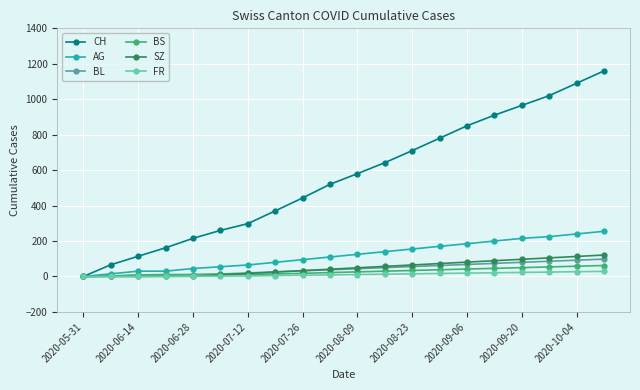

Which series has the widest spread of values?

CH